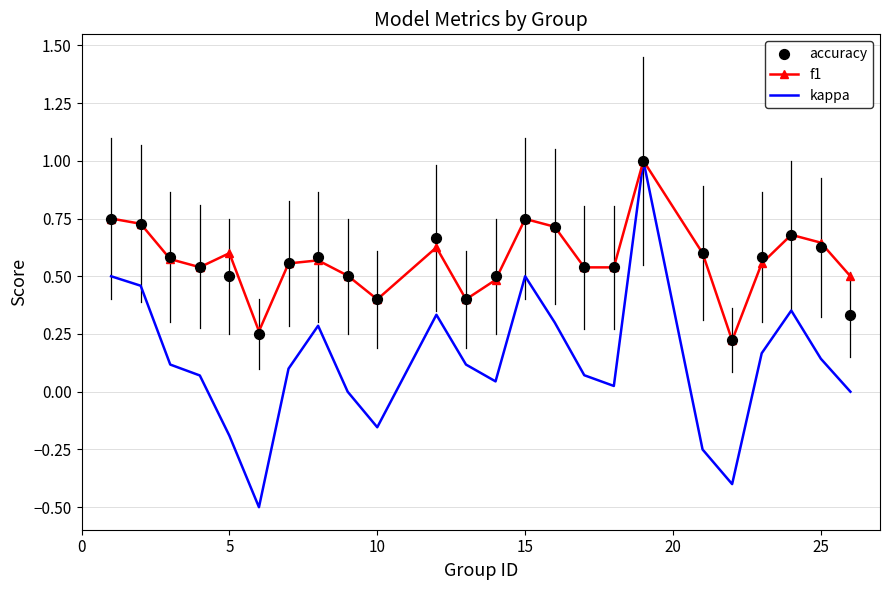

At how many categories does at least one series exceed 0?

24